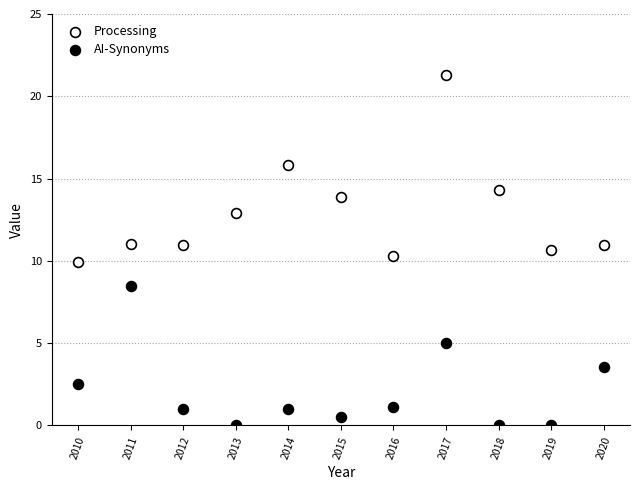

Across all data points, what is the range of Y values (max minus min)?

21.3